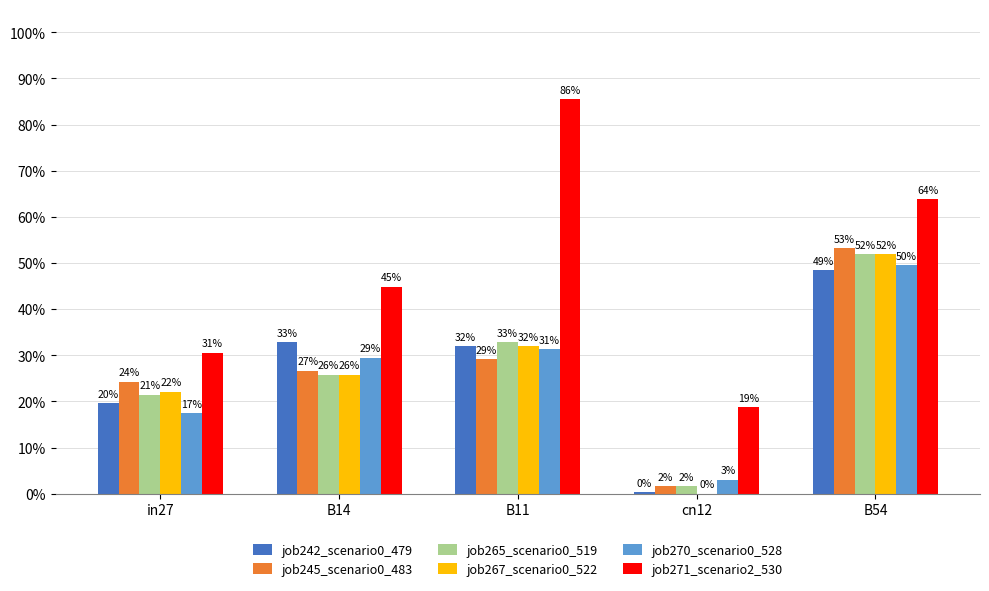

Does the chart contain stacked bars?

No